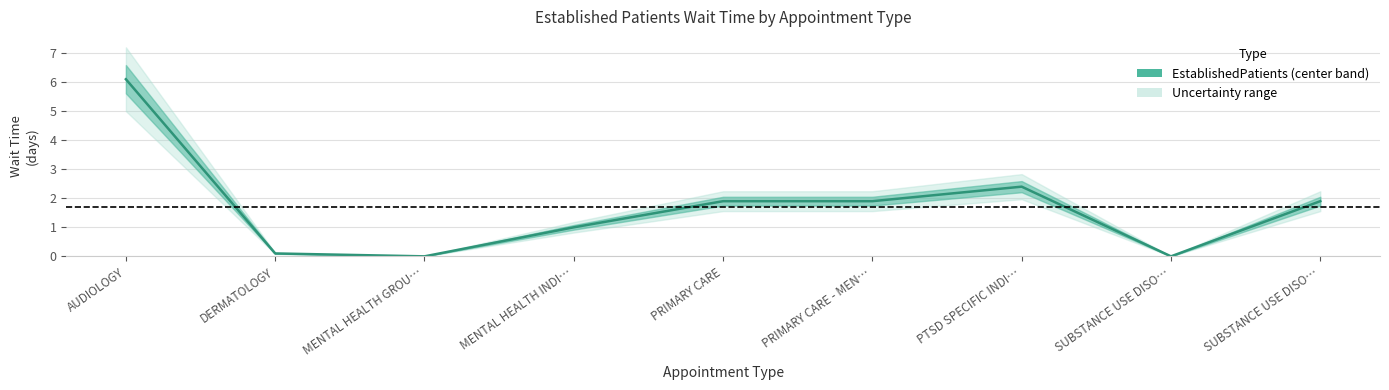

Reading left to right, list all the values displayed in this chart.

AUDIOLOGY=6.1	DERMATOLOGY=0.1	MENTAL HEALTH GROU…=0.0	MENTAL HEALTH INDI…=1.0	PRIMARY CARE=1.9	PRIMARY CARE - MEN…=1.9	PTSD SPECIFIC INDI…=2.4	SUBSTANCE USE DISO…=0.0	SUBSTANCE USE DISO…=1.9